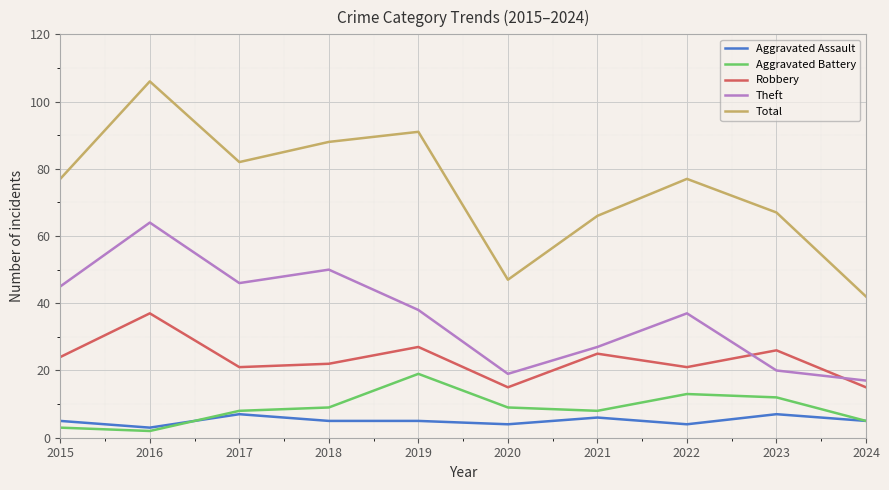

What is the total value across all series at 2015?

154